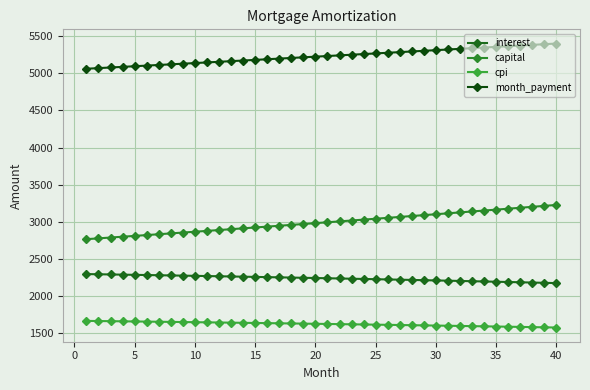

Which series has the widest spread of values?

capital